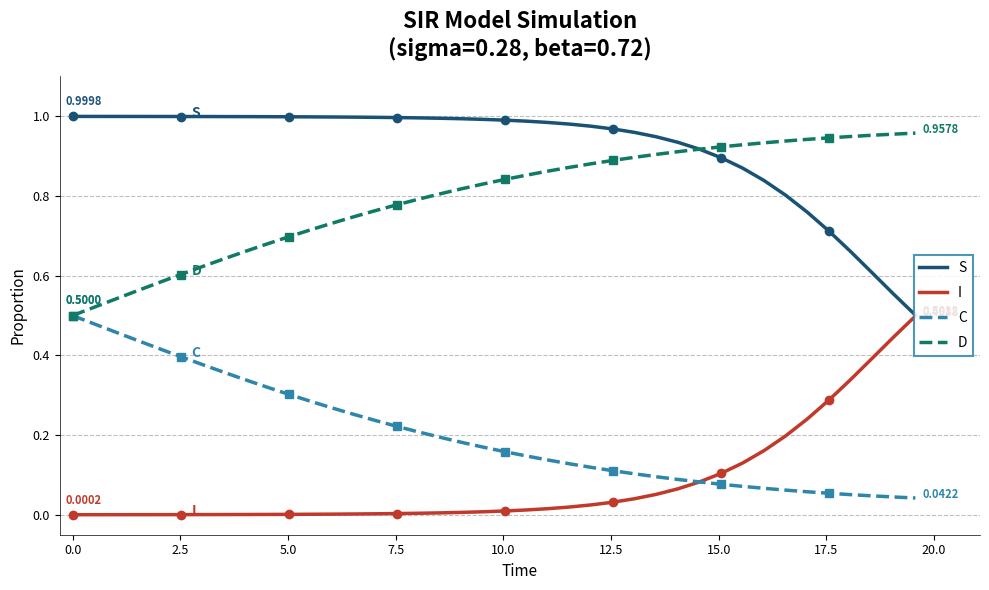

What is the average value of the I series?

0.1